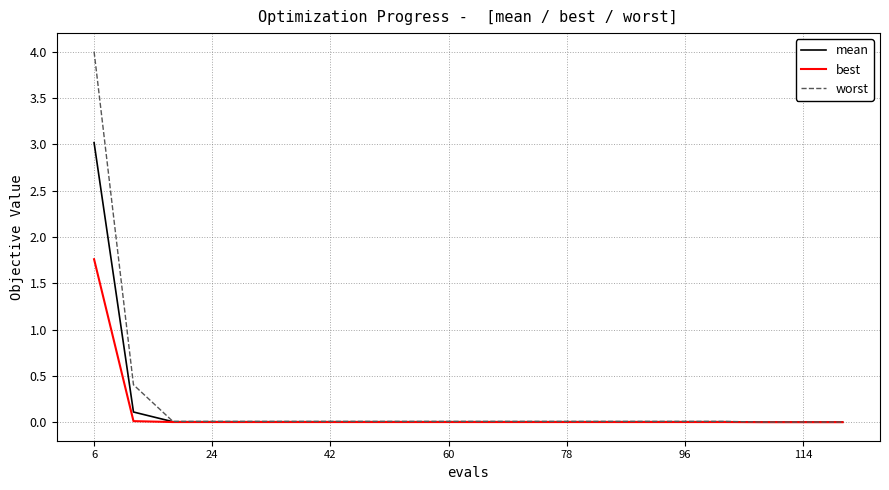

Which series has the largest range (max minus min)?

worst